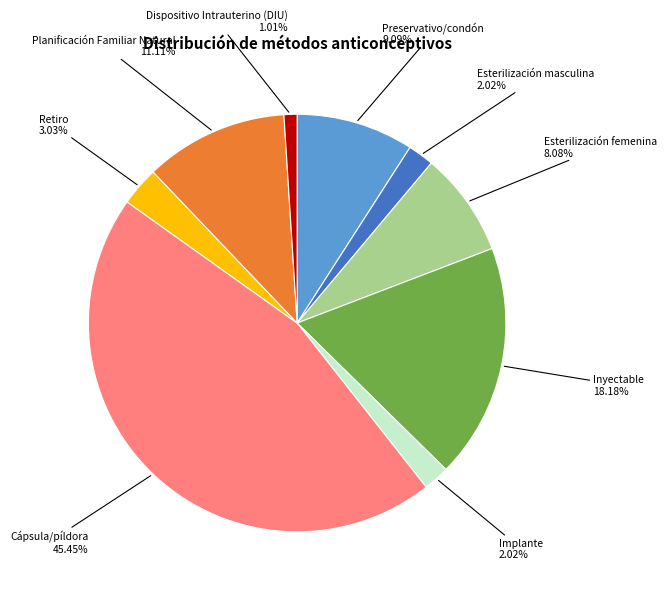

Is the sum of Implante and Planificación Familiar Natural greater than half?

No